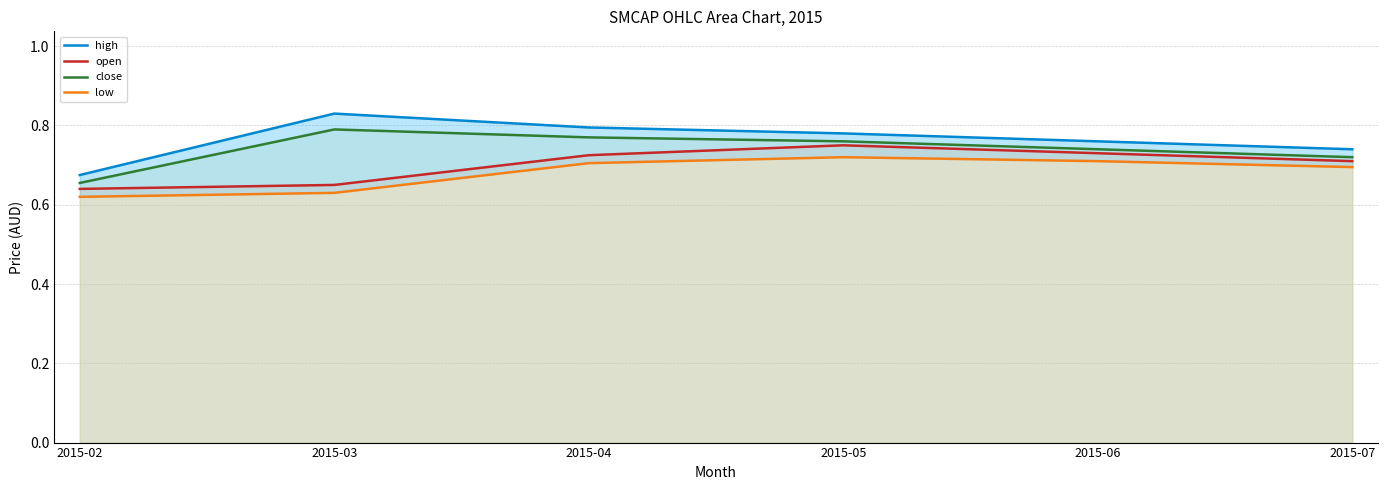

True or false: open and low intersect in this chart.

False